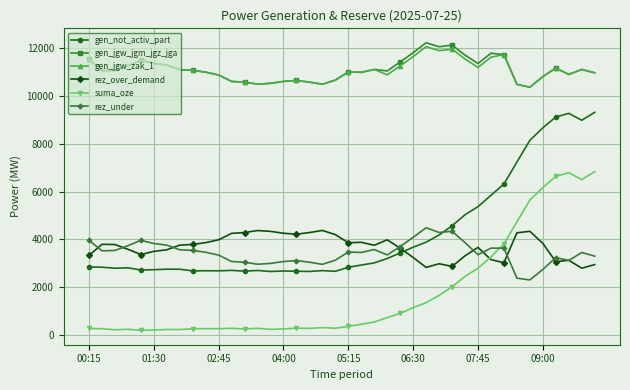

What is the lowest value of the gen_jgw_jgm_jgz_jga series?

10368